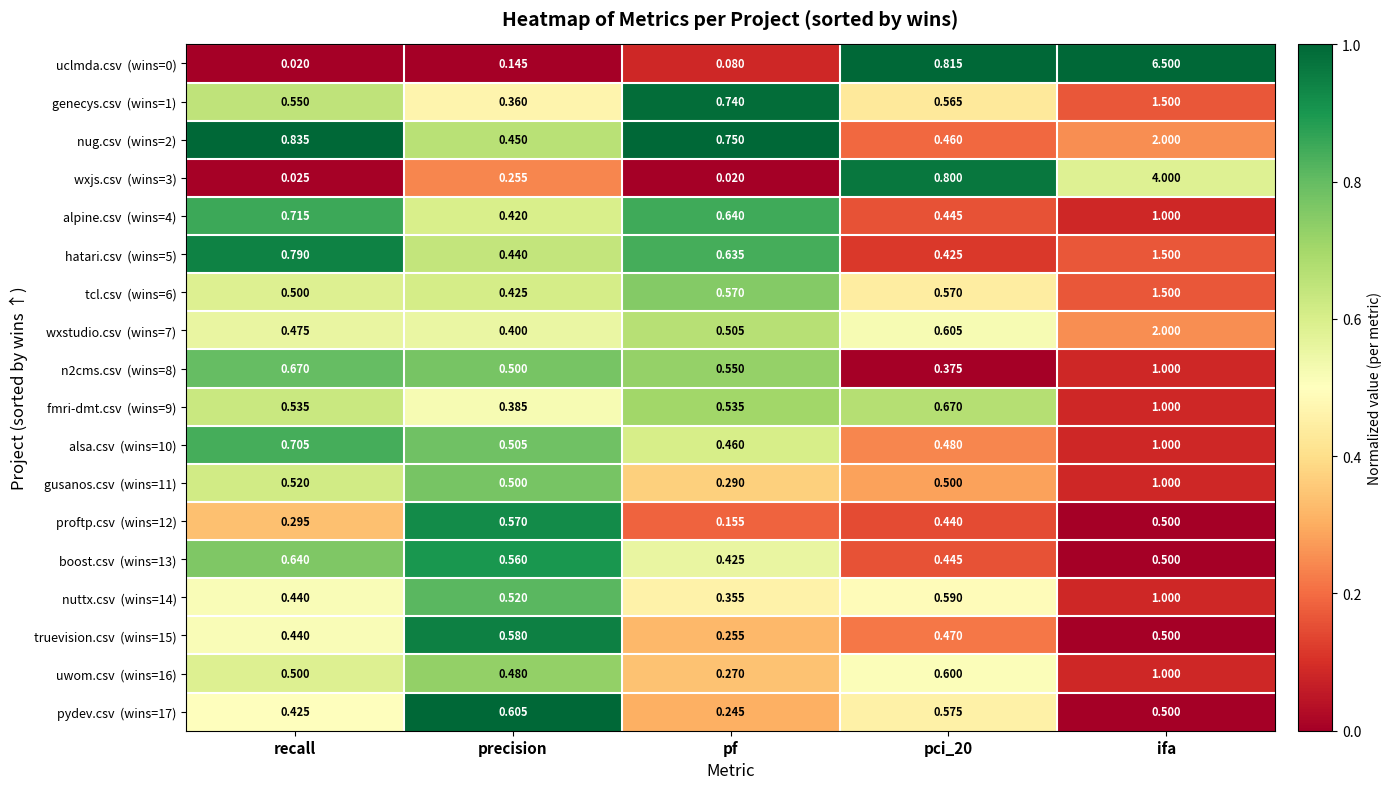

Which label corresponds to the largest value in the chart?

ifa